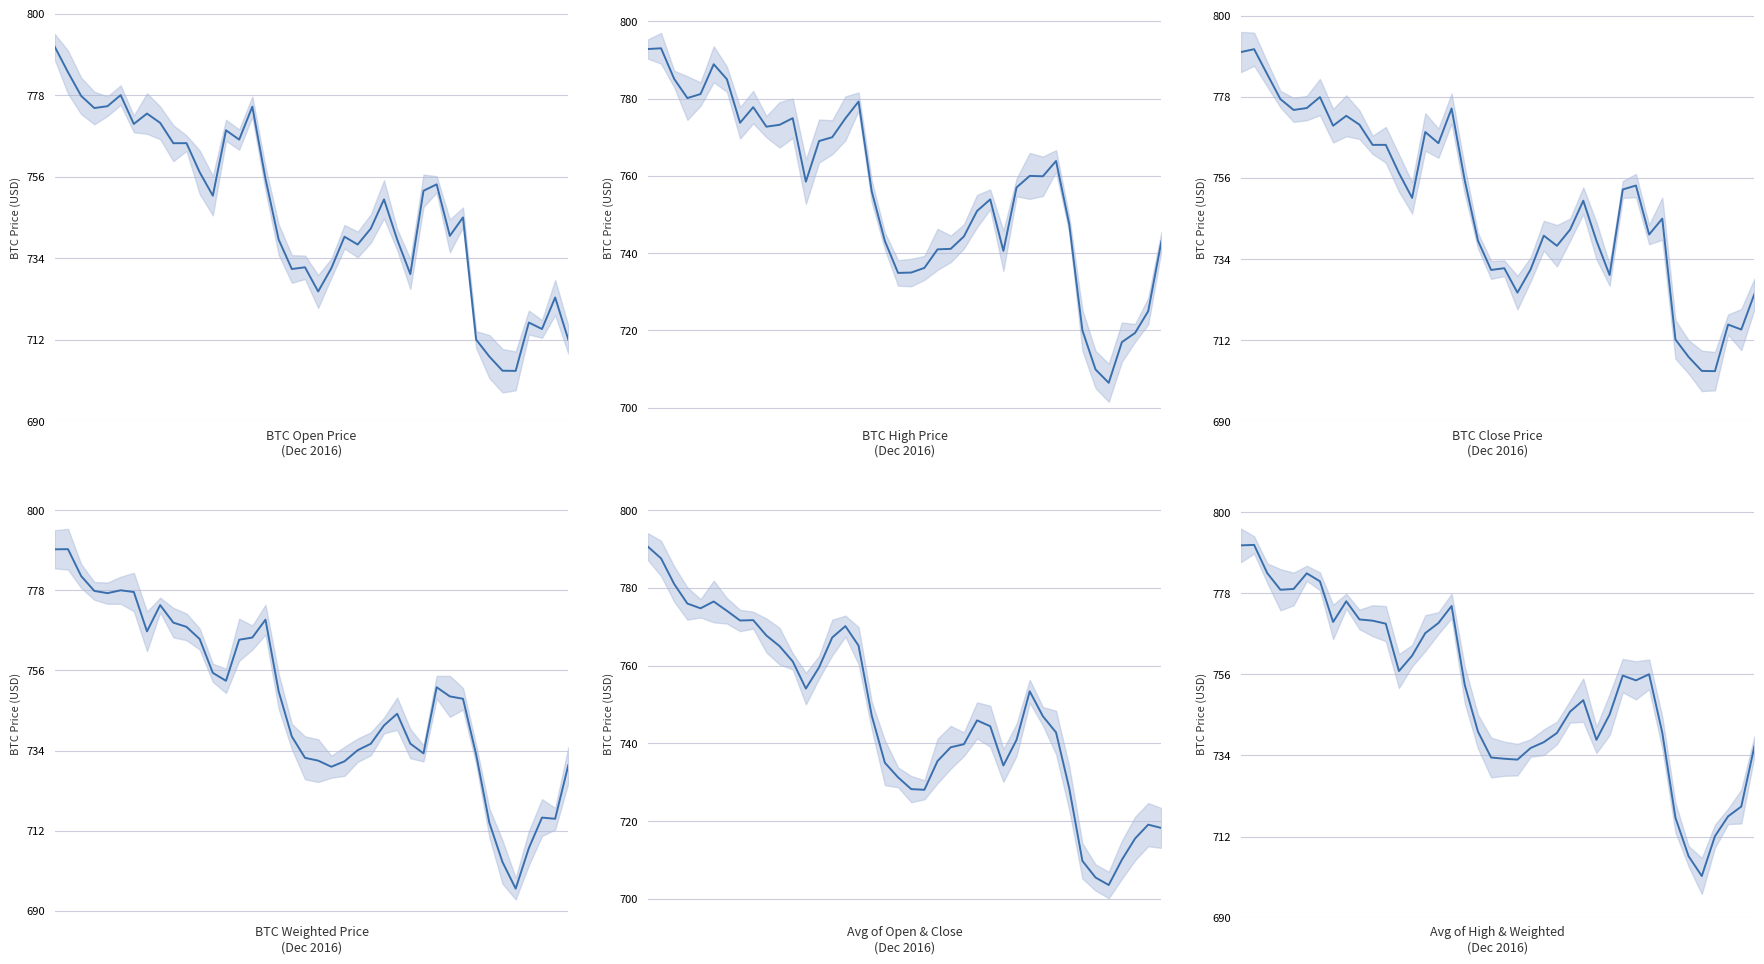

Which series changed the most between 31 and 37?

High